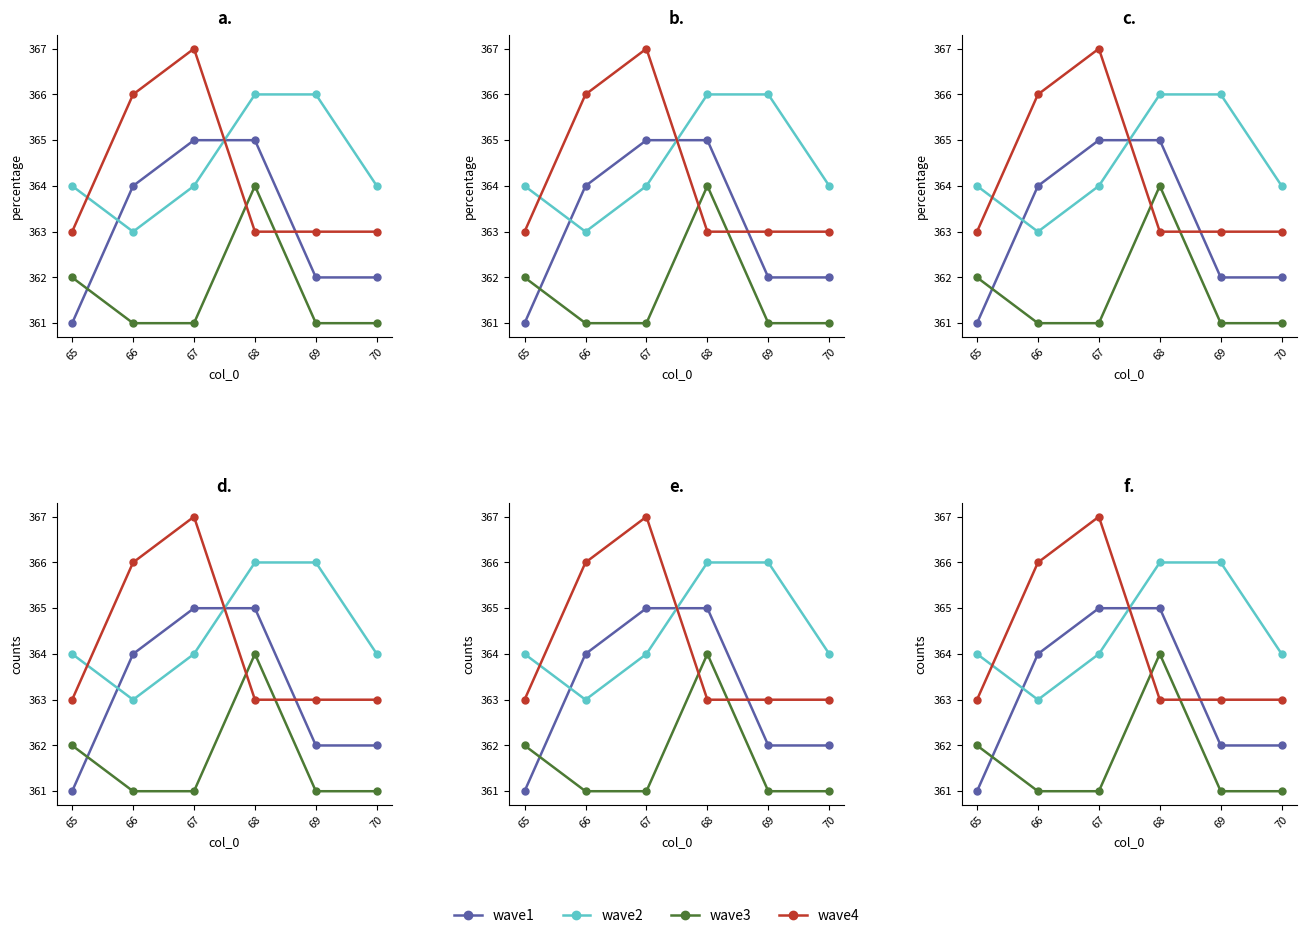

Rank the series at 65 from lowest to highest value.

wave1, wave3, wave4, wave2